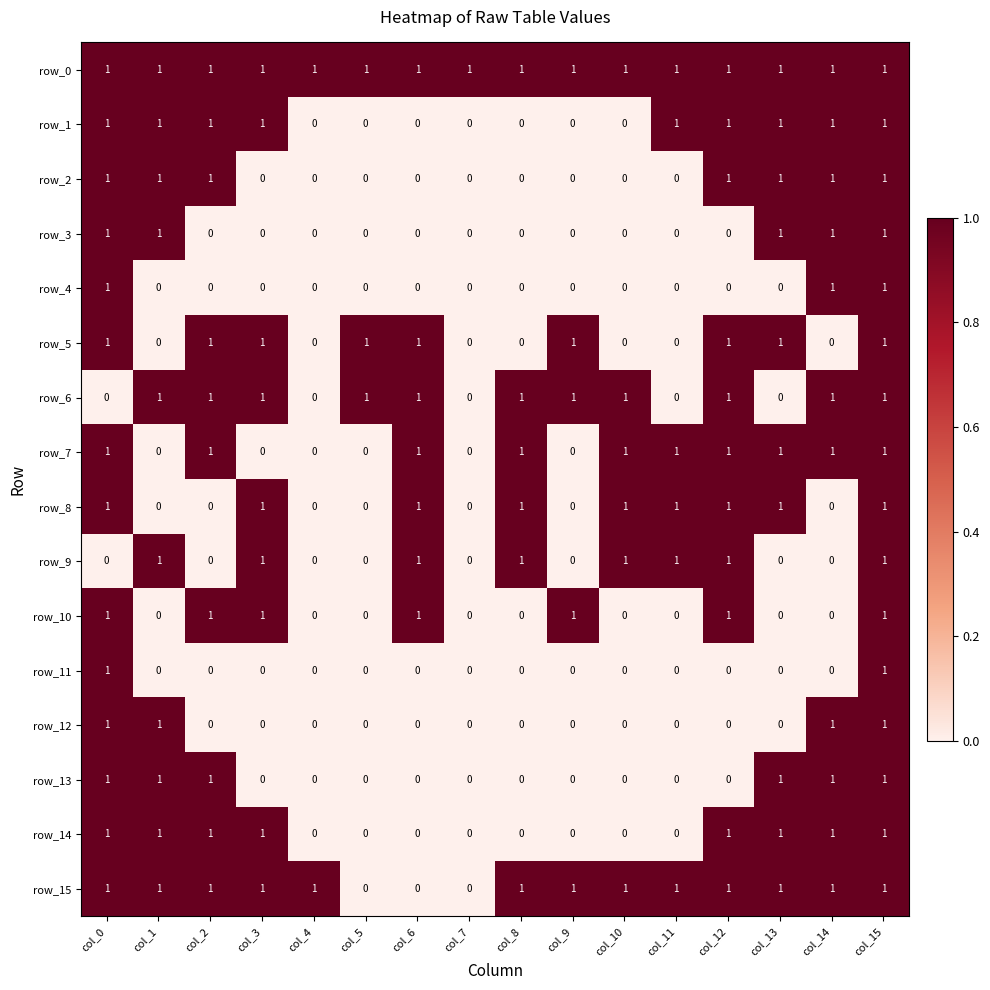

The value of row_12 at col_6 is 1. True or false?

False